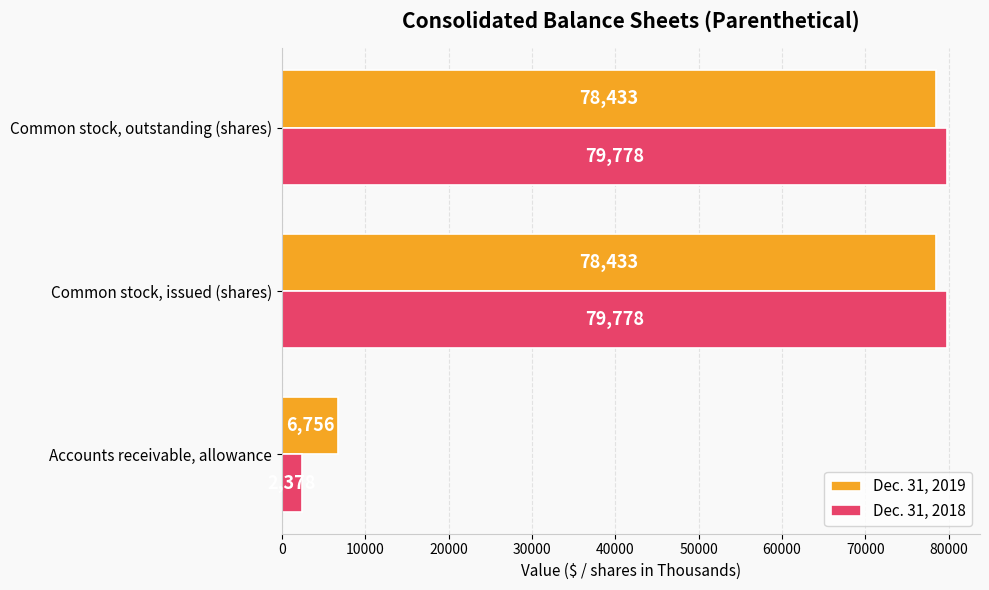

The value of Dec. 31, 2019 at Common stock, issued (shares) is 136342. True or false?

False